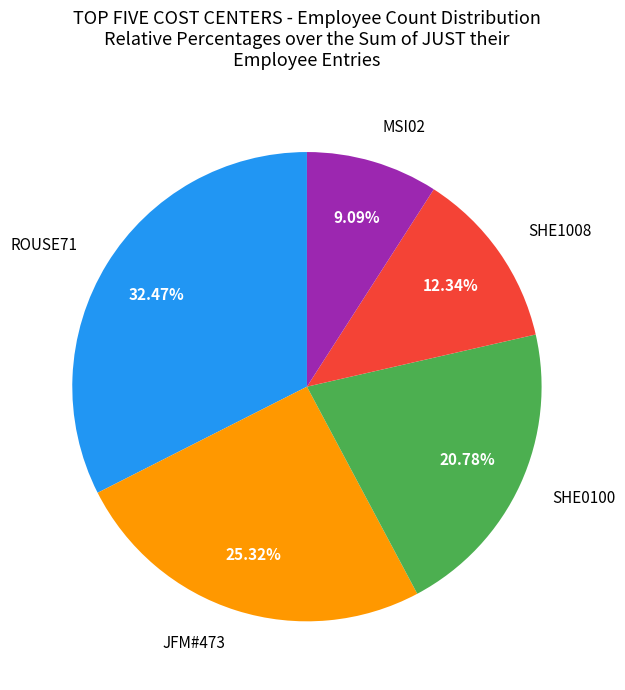

Is there any slice that represents more than half of the pie?

No